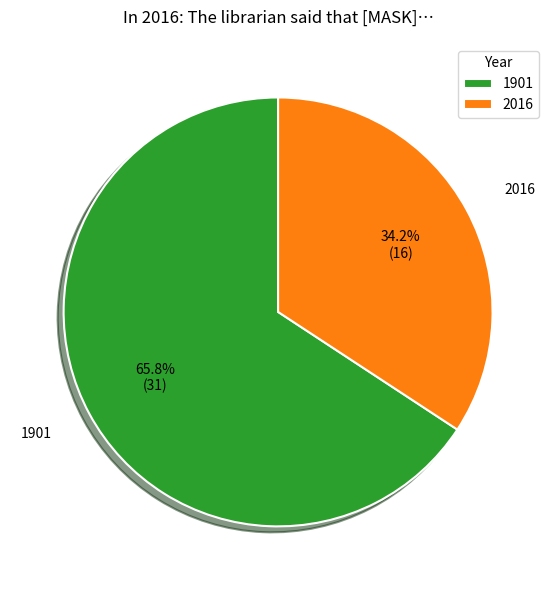

What is the ratio of the value at 1901 to the value at 2016?

1.9